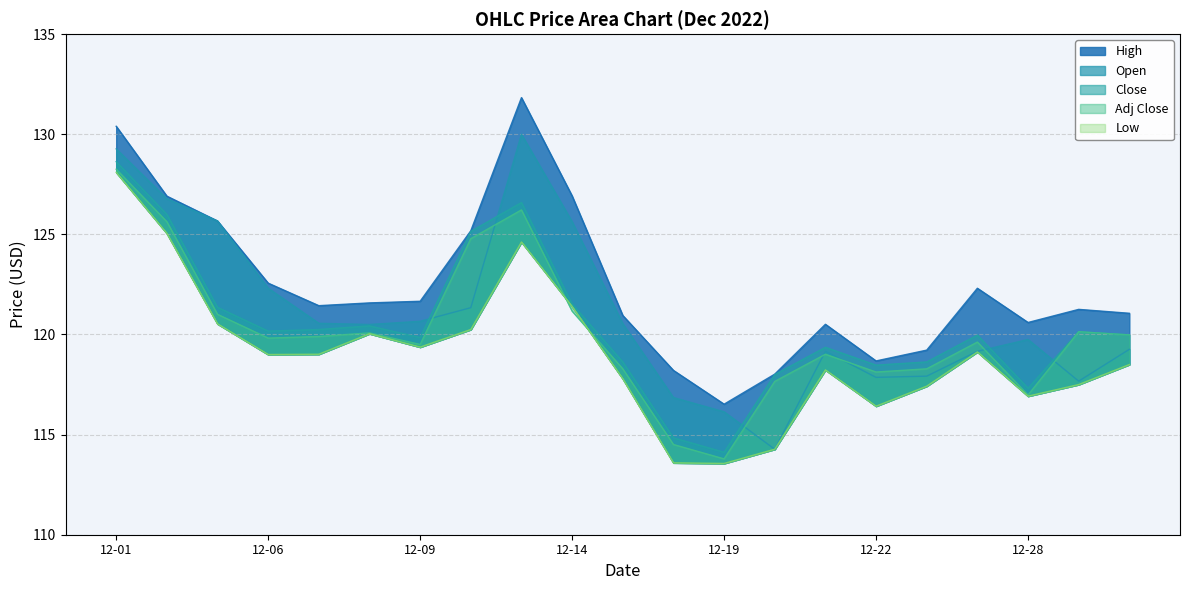

What is the total value across all series at 2022-12-16?

578.0